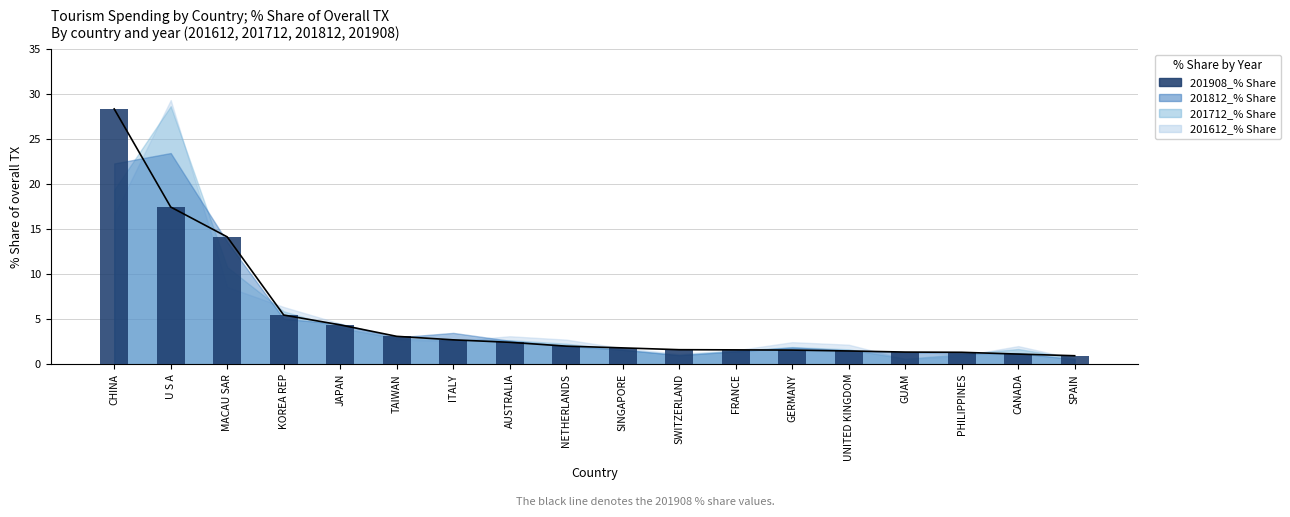

Is it true that the value at CHINA is 28.4?

True